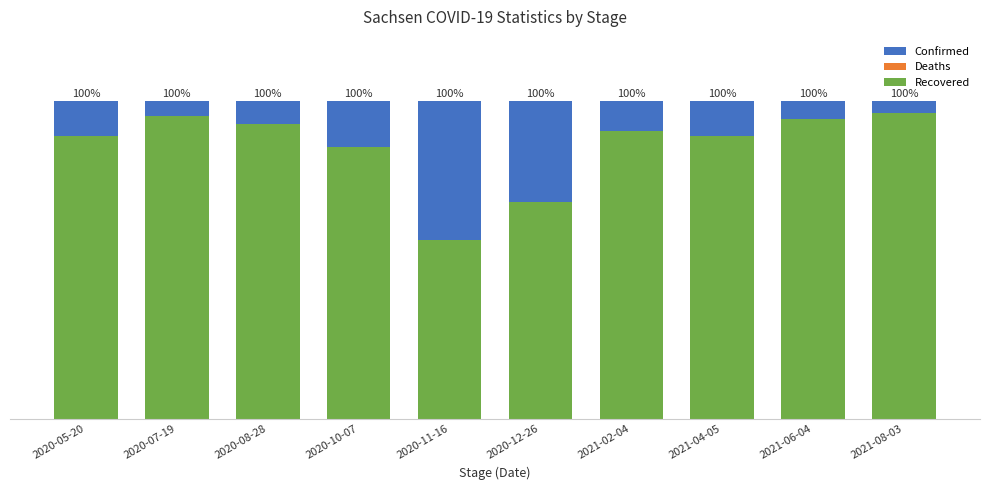

At which label is Recovered closest to 76?

2020-12-26